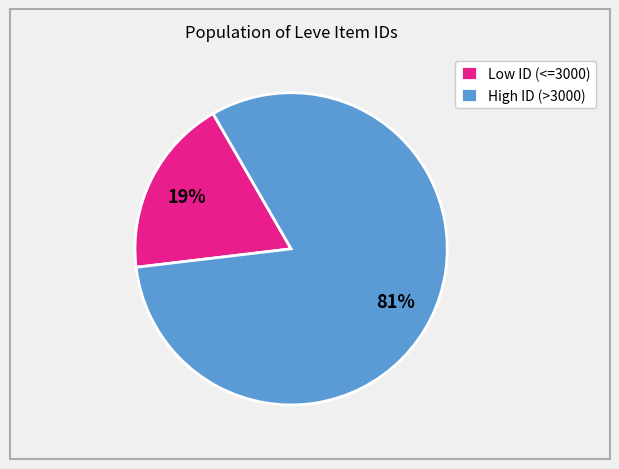

Is the sum of High ID (>3000) and Low ID (<=3000) greater than half?

Yes